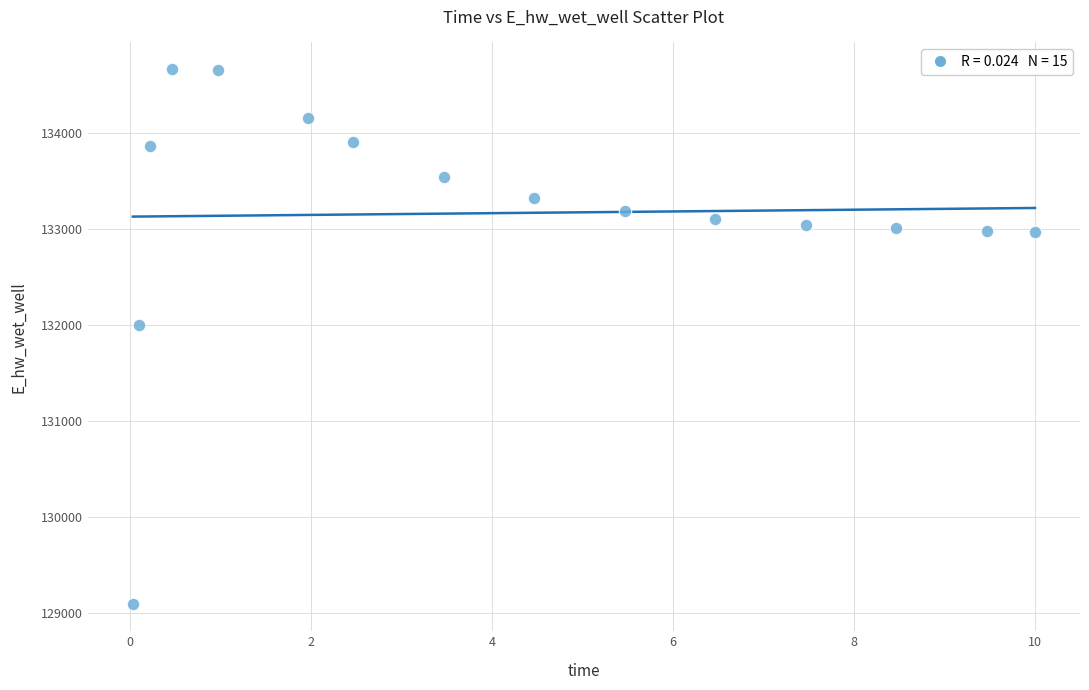

What is the range of Y values (max minus min)?

5581.6